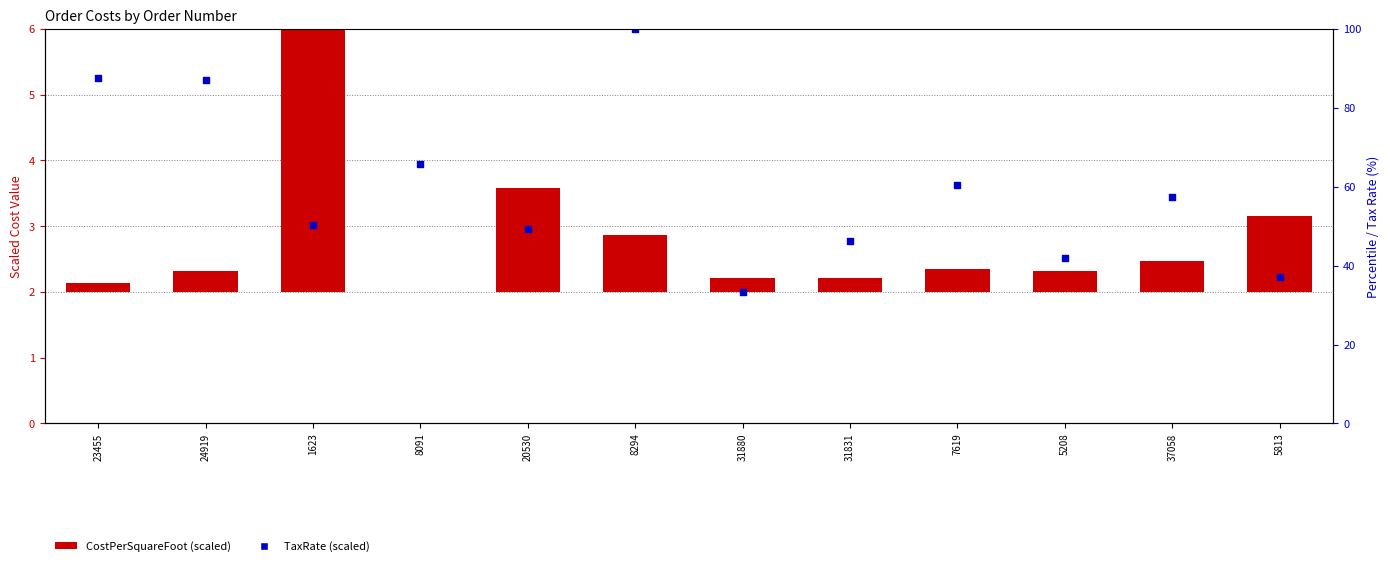

What is the total value across all series at 31880?

2.2